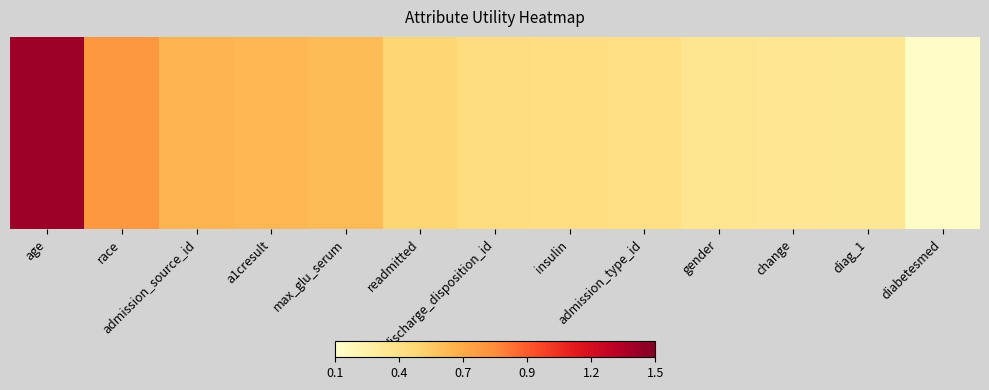

Reading right to left, list all the values displayed in this chart.

0.1	0.3	0.3	0.3	0.4	0.4	0.4	0.5	0.6	0.6	0.6	0.7	1.4